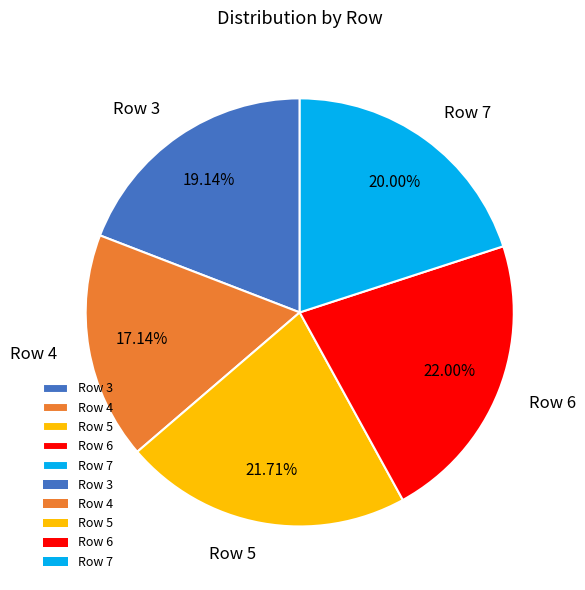

True or false: Row 6 accounts for 11% of the total.

False